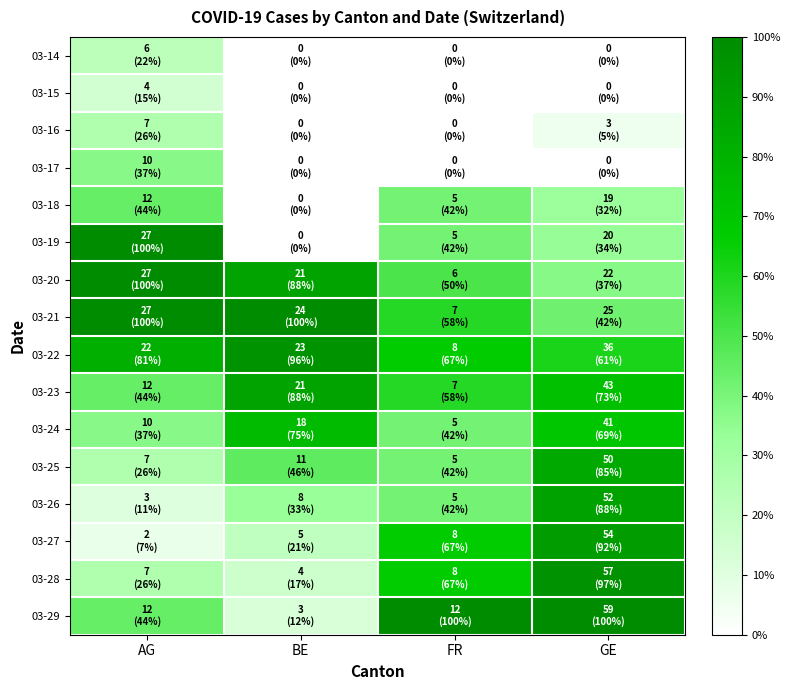

At FR, list the series in order from smallest to largest.

03-14, 03-15, 03-16, 03-17, 03-18, 03-19, 03-24, 03-25, 03-26, 03-20, 03-21, 03-23, 03-22, 03-27, 03-28, 03-29